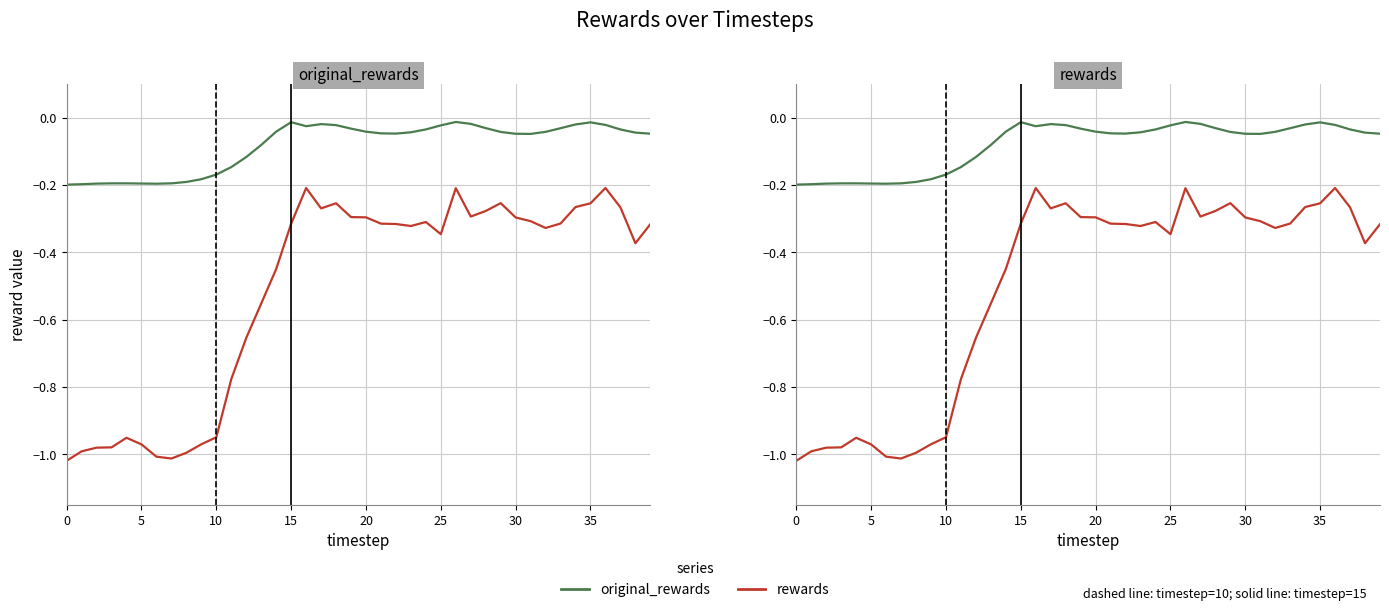

True or false: rewards and original_rewards intersect in this chart.

False